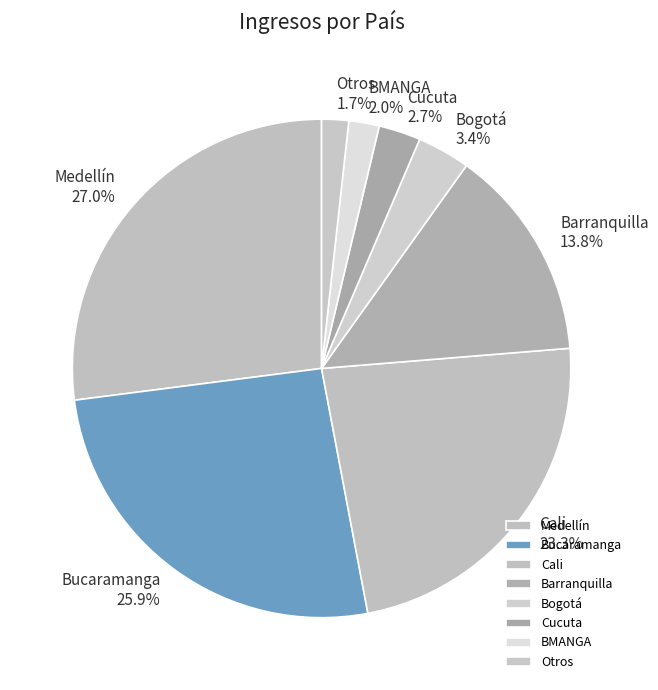

How many segments does this pie chart have?

8